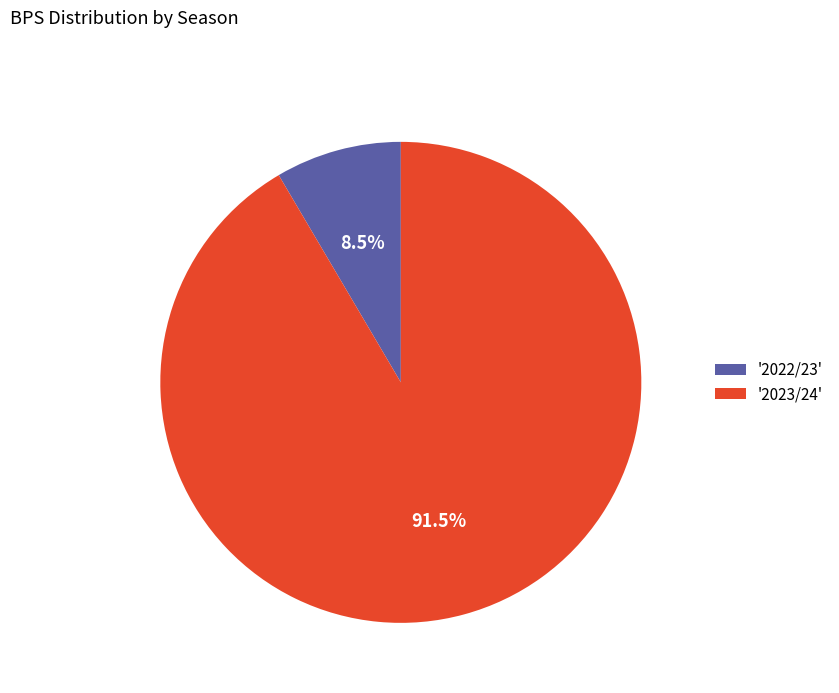

Is there a majority slice in this chart?

Yes